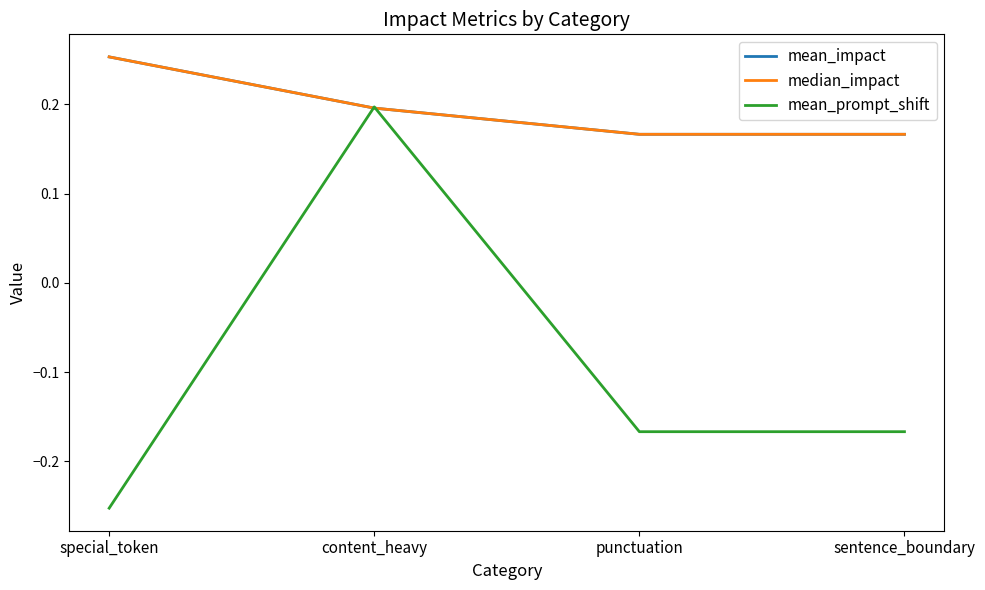

Which series has the largest total across all categories?

mean_impact